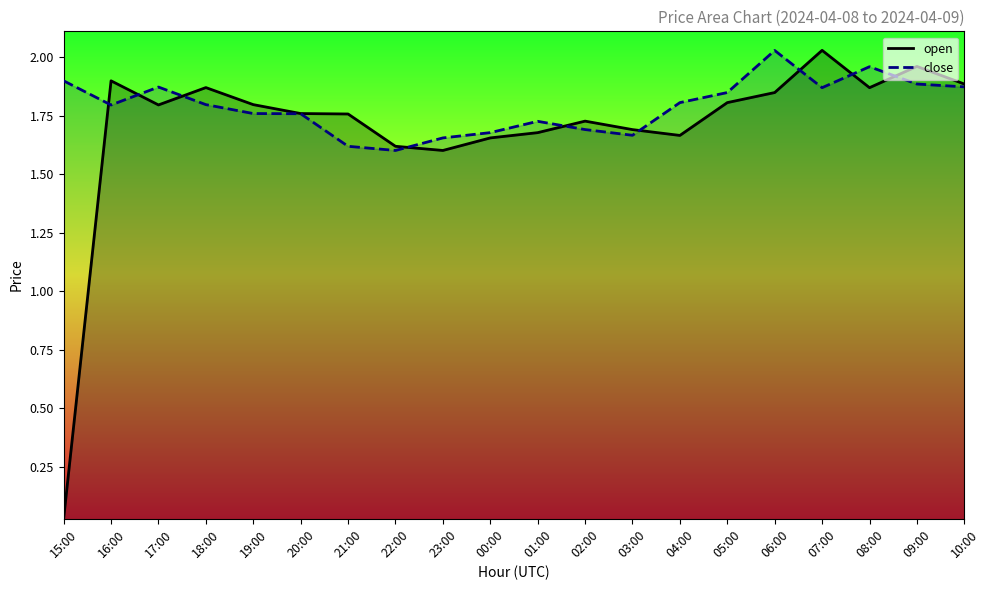

Where does the open series first go above 1?

16:00